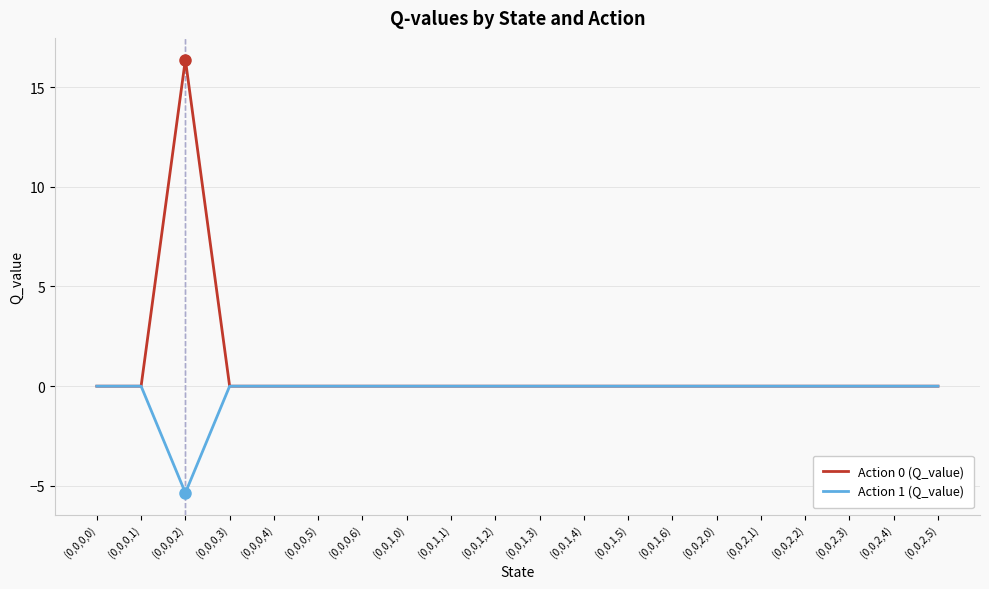

What is the difference between the maximum and second lowest values in the Action 0 (Q_value) series?

16.4